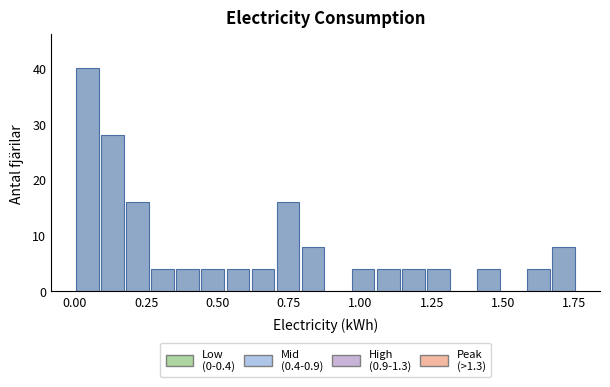

Around what value on the x-axis is the tallest bar? Give the approximate position of its centre, as read against the axis.

0.05